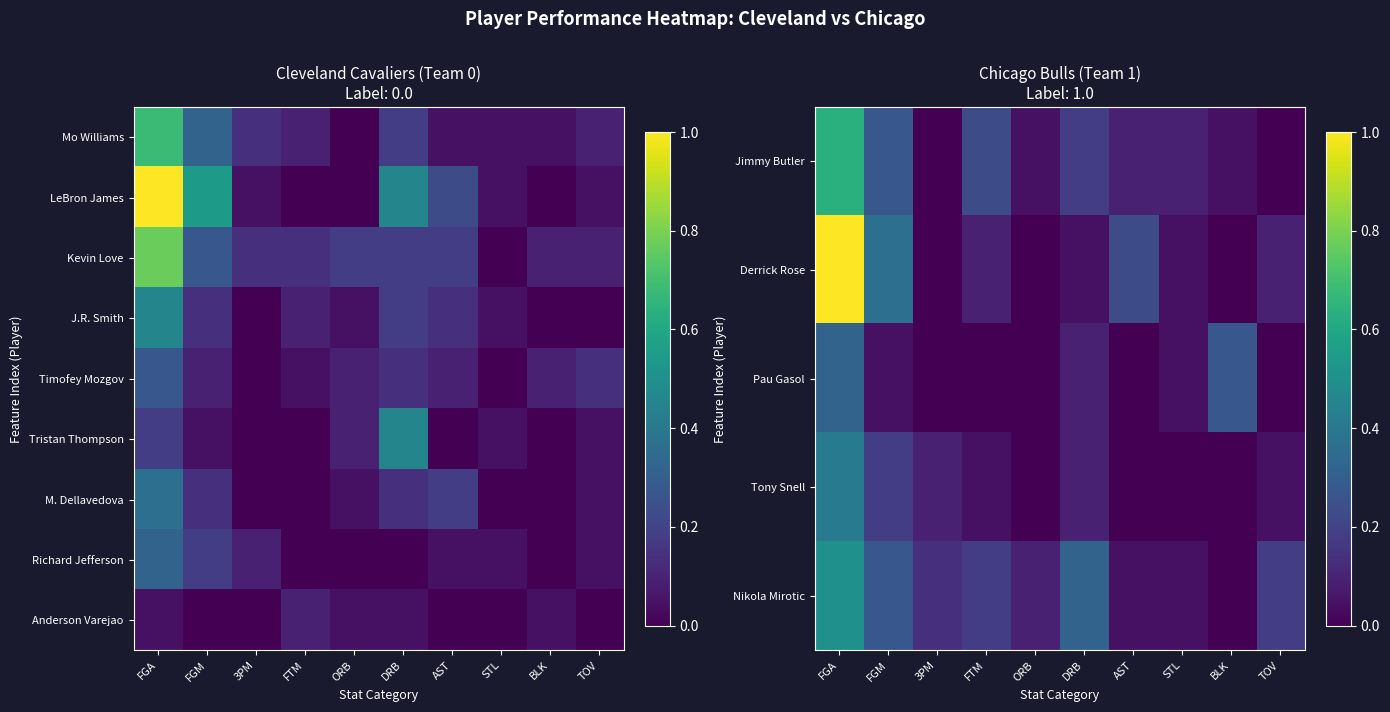

List the labels in order of M. Dellavedova value, smallest first.

3PM, FTM, STL, BLK, ORB, TOV, FGM, DRB, AST, FGA